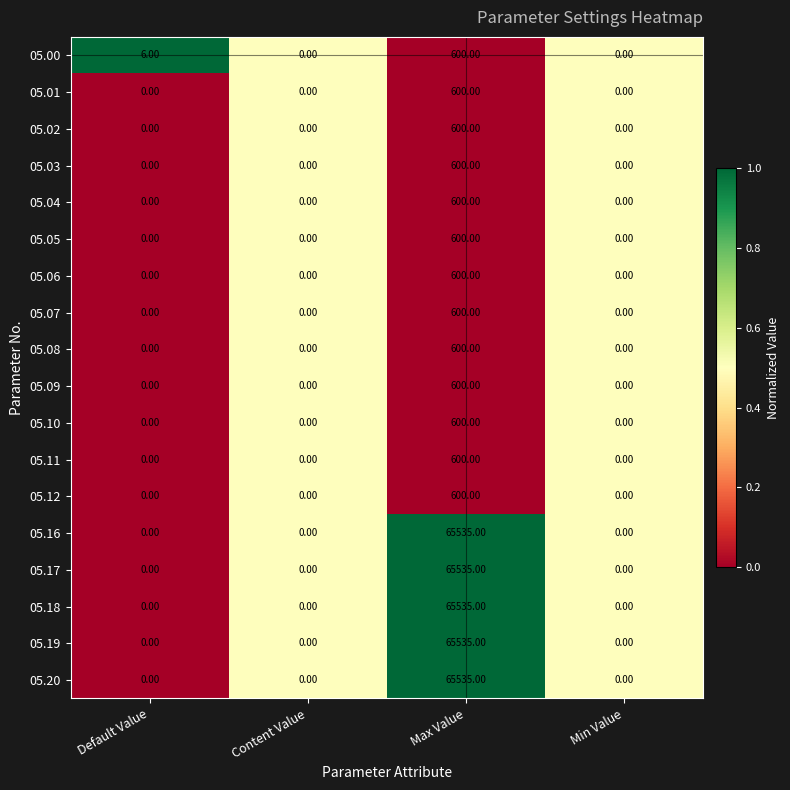

At which category does the chart reach its peak across all series?

Max Value